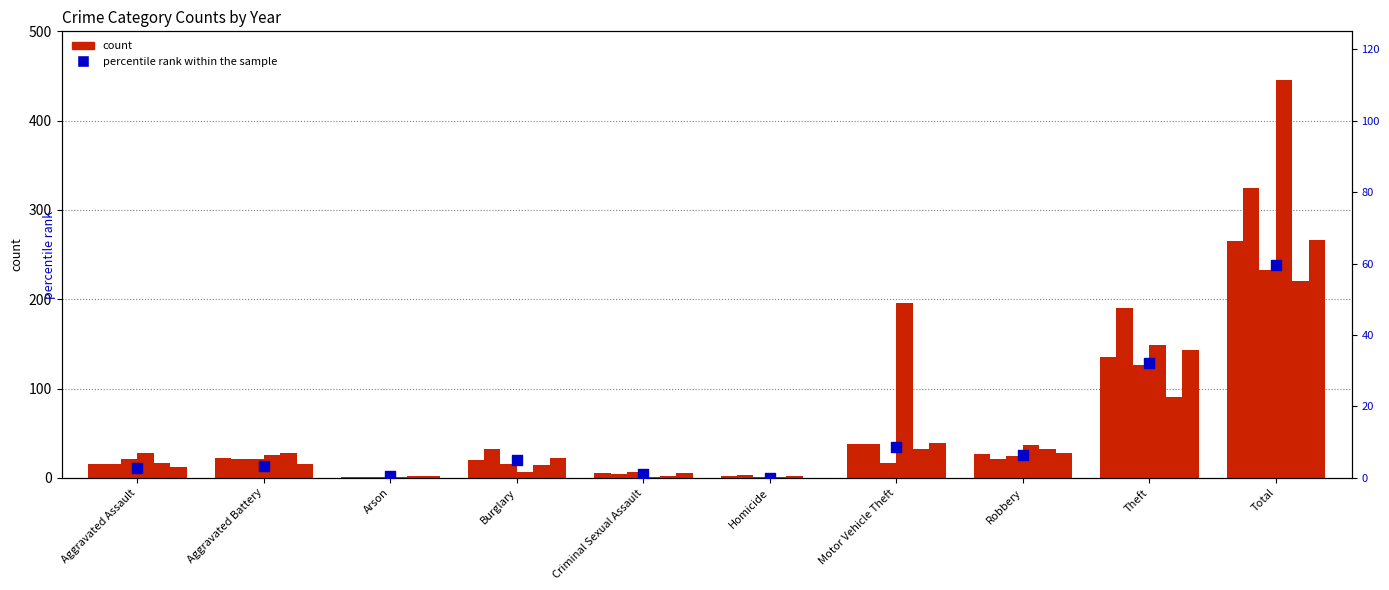

What is the change in value from Aggravated Assault to Theft?

+29.4